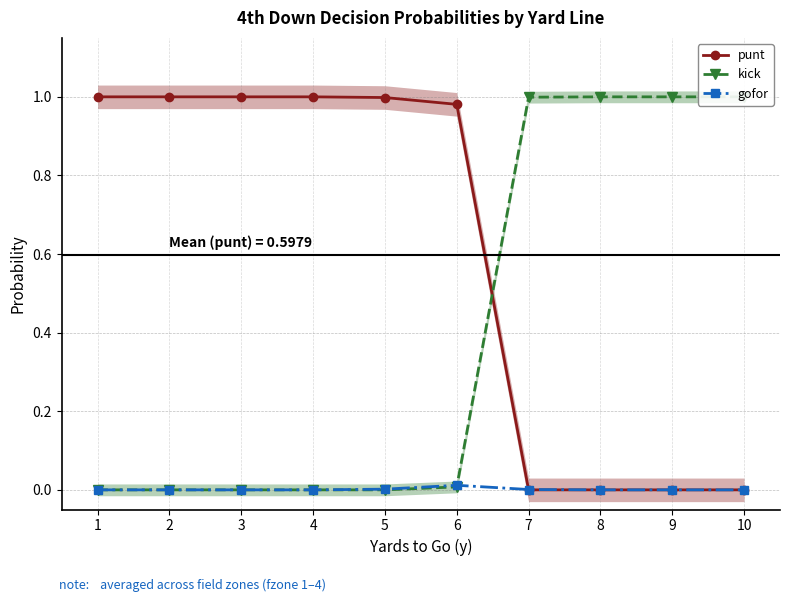

What is the total value across all series at 7?

1.0